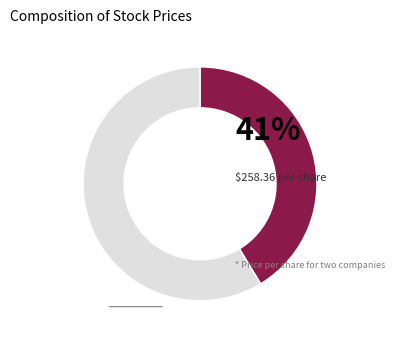

Is there a majority slice in this chart?

Yes